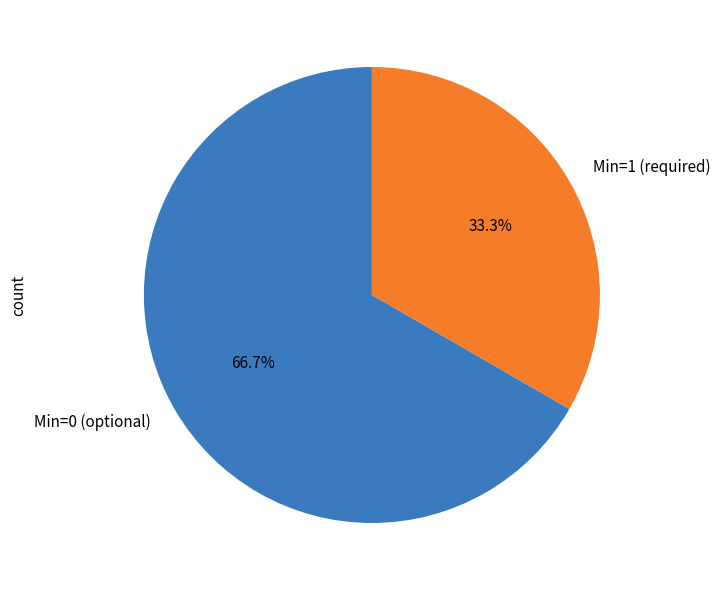

Which category has the smallest portion of the pie?

Min=1 (required)